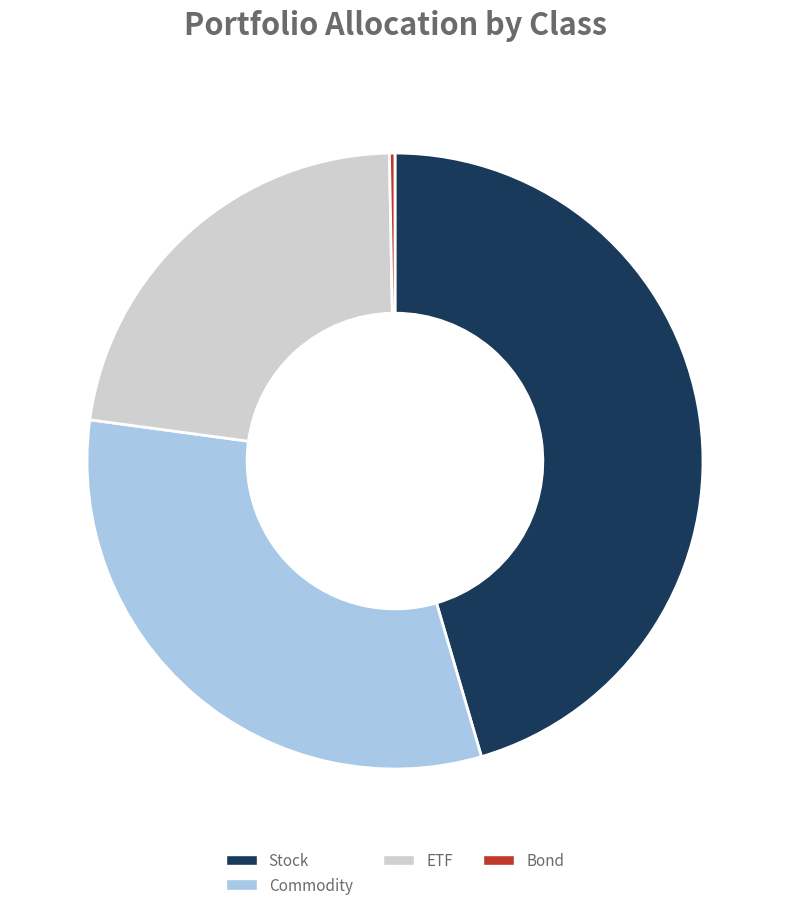

Is there any slice that represents more than half of the pie?

No